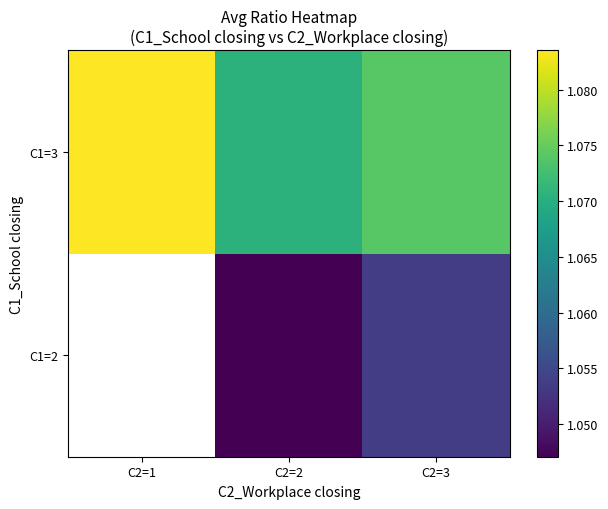

Which has a higher value, C2=2 or C2=1?

C2=1